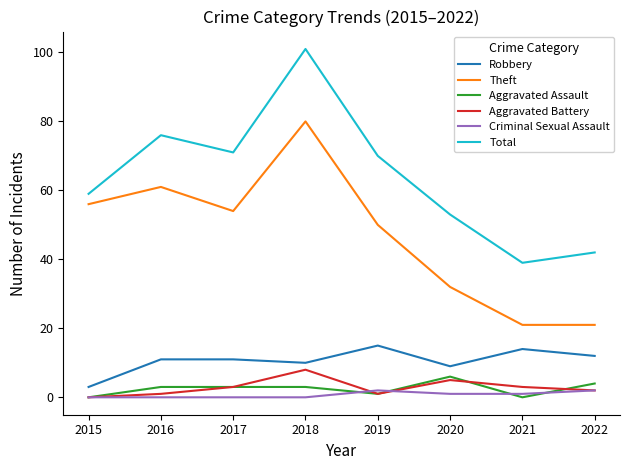

Which series has the largest total across all categories?

Total